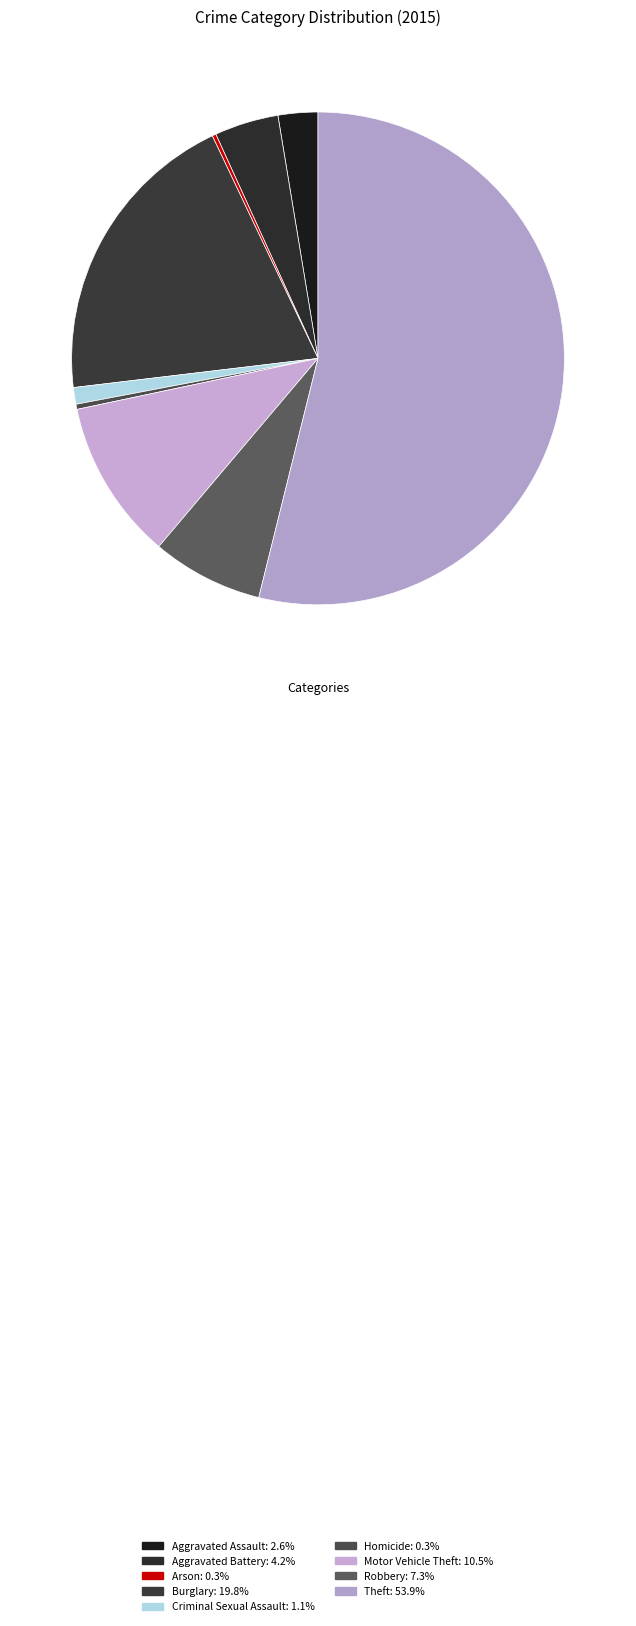

Count the number of slices in the pie.

9